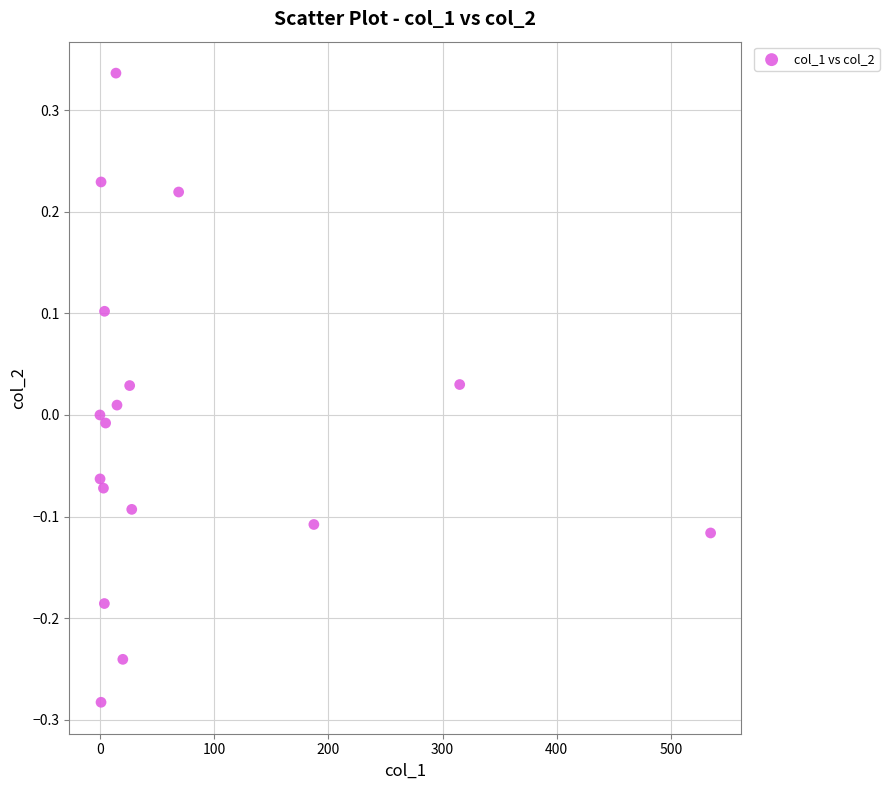

What is the range of Y values (max minus min)?

0.6